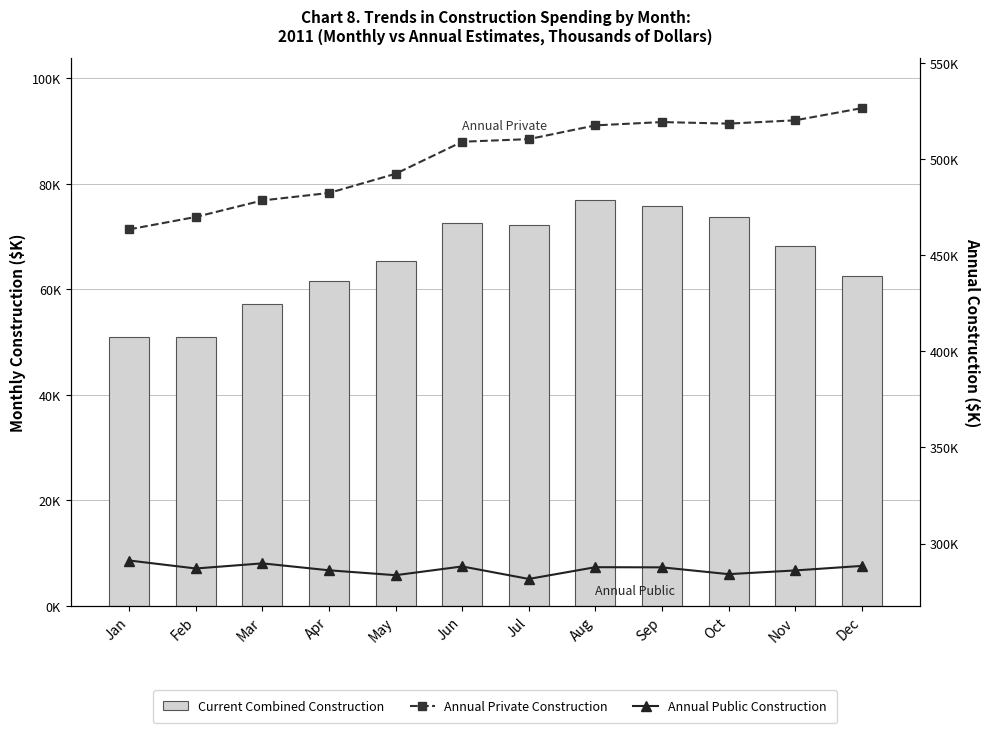

How many data points in Current Combined Construction are less than 68203?

6